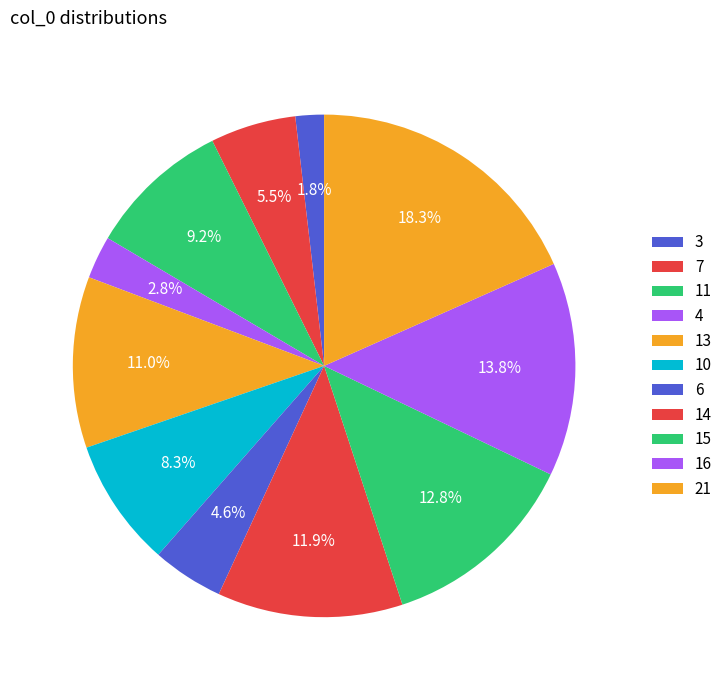

To the nearest percent, what is the average slice percentage?

9%